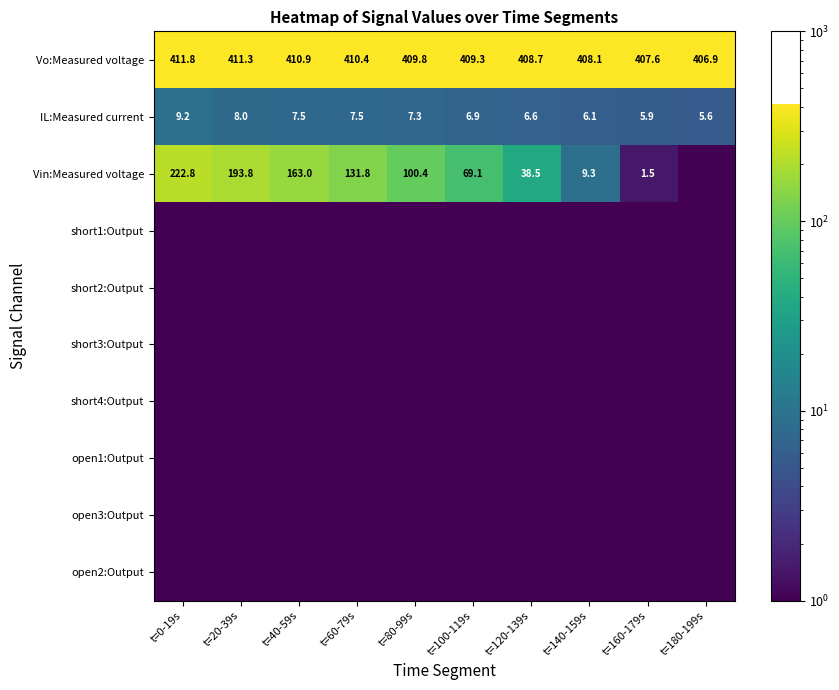

The Vin:Measured voltage series shows 223.2 at t=40-59s. True or false?

False